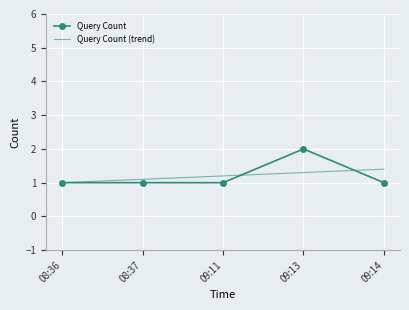

Is the value of Query Count at 08:37 greater than the value of Query Count (trend) at 09:14?

No